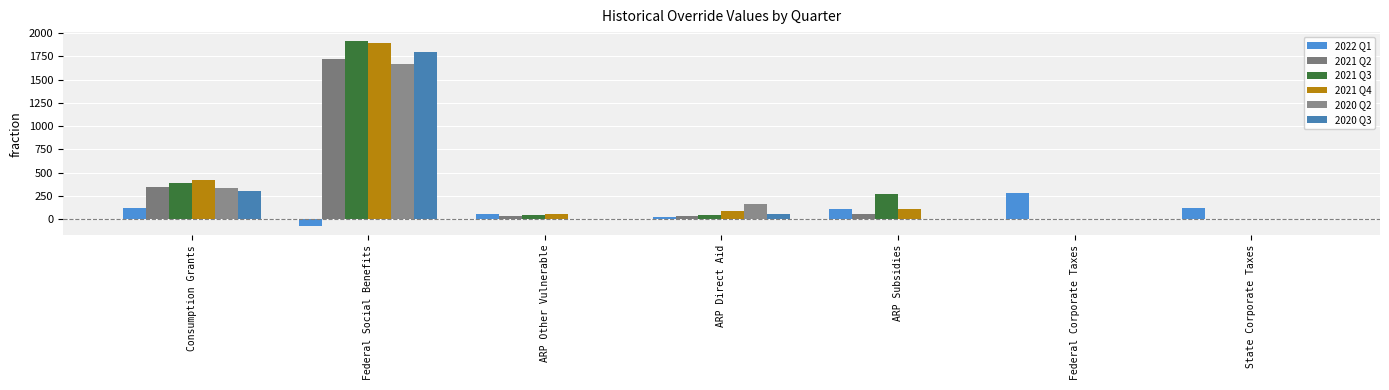

How many categories are shown in the chart?

7